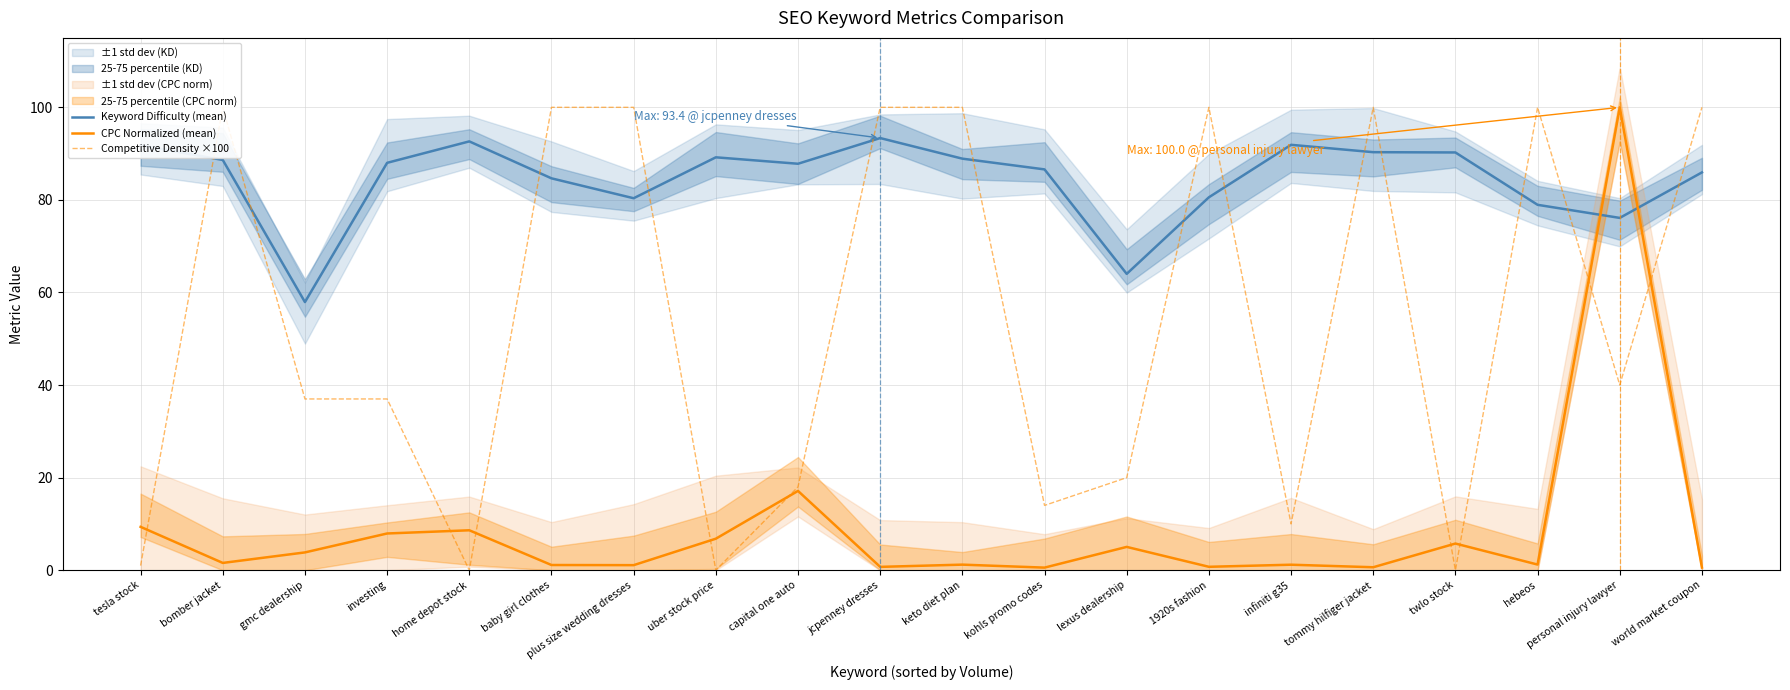

What is the label of the 9th point from the left?

capital one auto